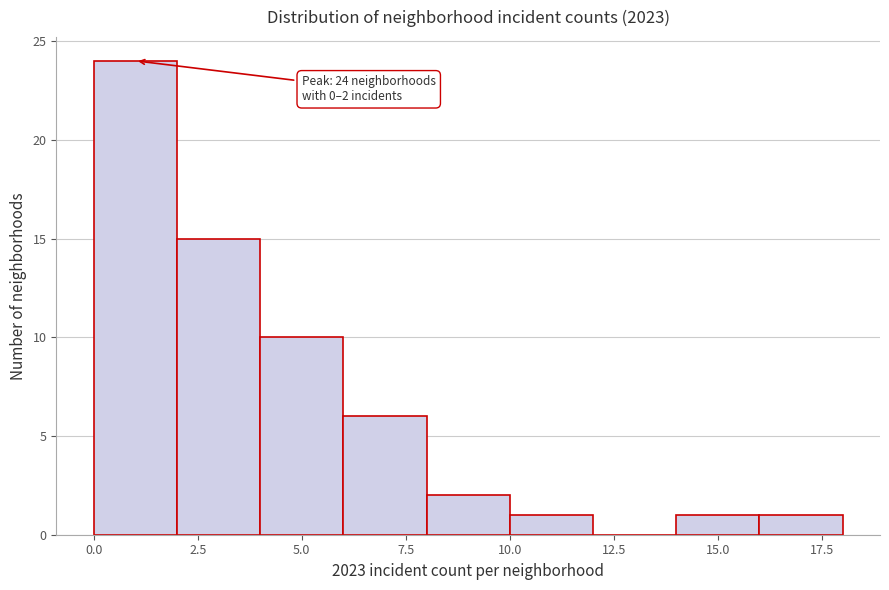

Which range on the x-axis has the tallest bar?

0 to 2